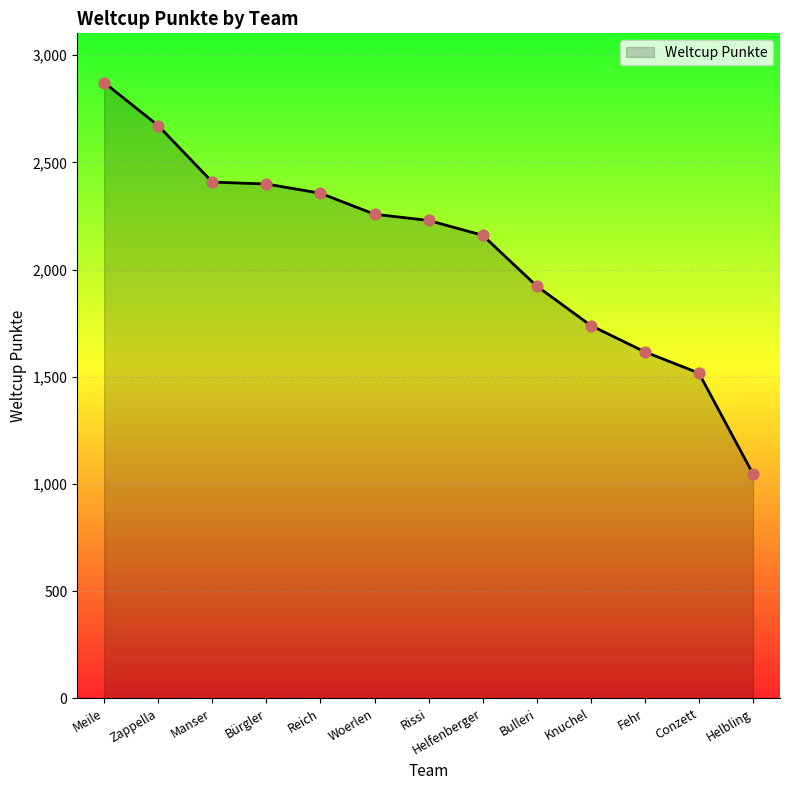

Which has a higher value, Conzett or Meile?

Meile